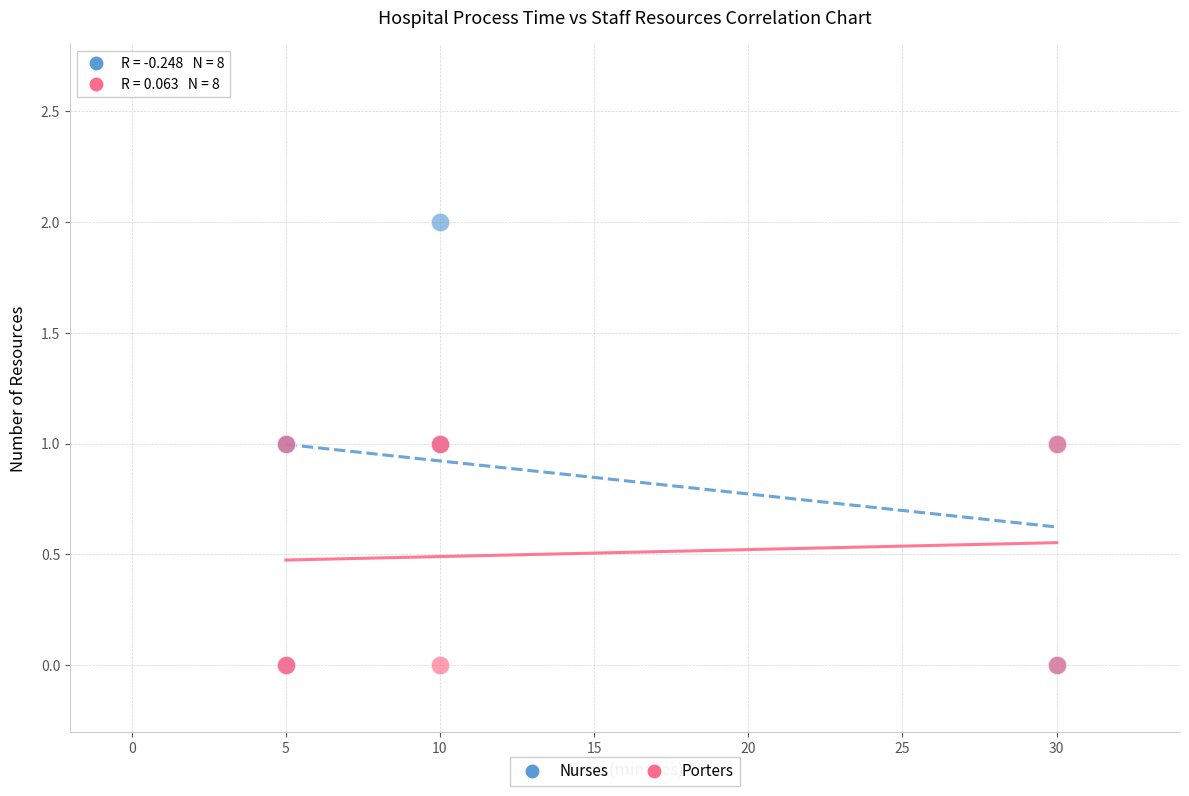

Which series has the widest spread of Y values?

Nurses